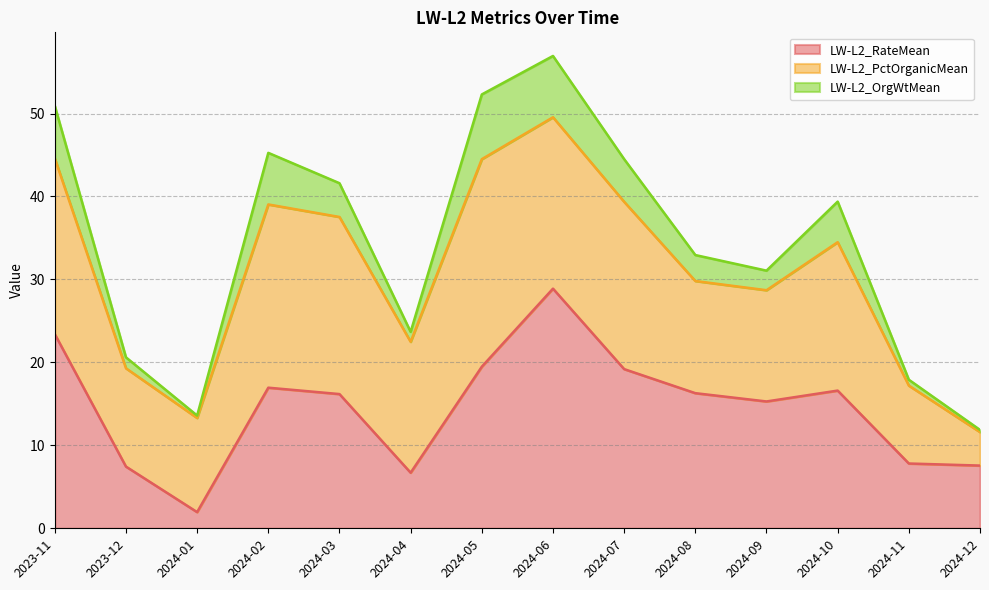

At which label does LW-L2_PctOrganicMean reach its minimum?

2024-12